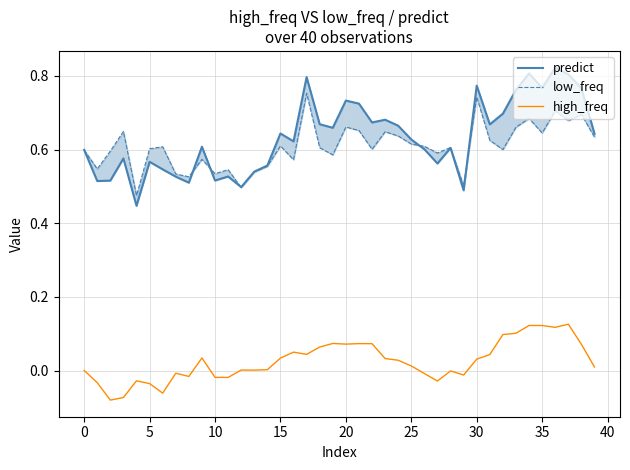

What is the minimum value for high_freq?

-0.1